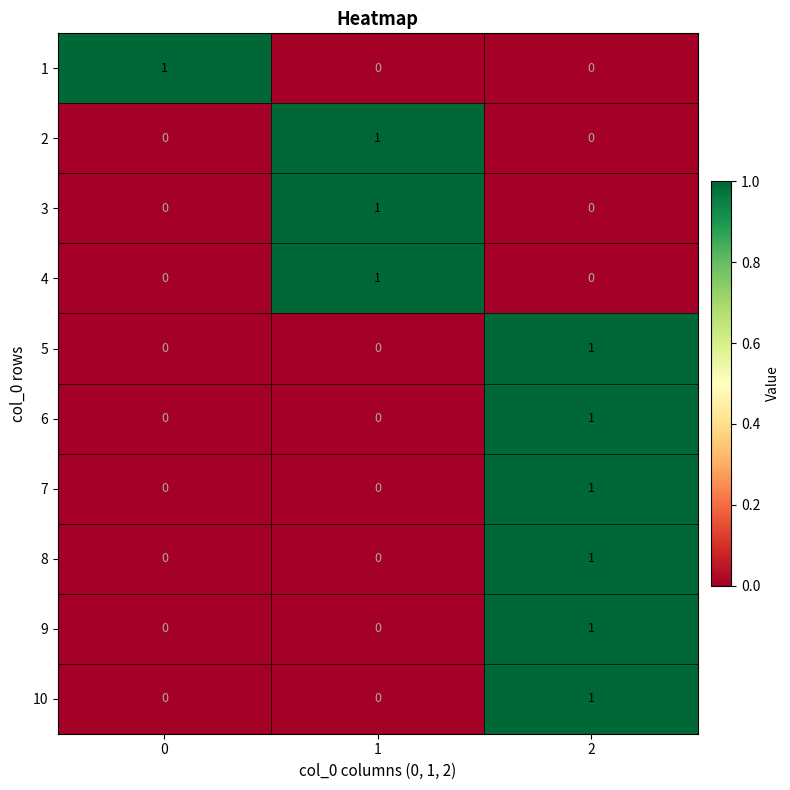

The 2 series shows -1 at 2. True or false?

False